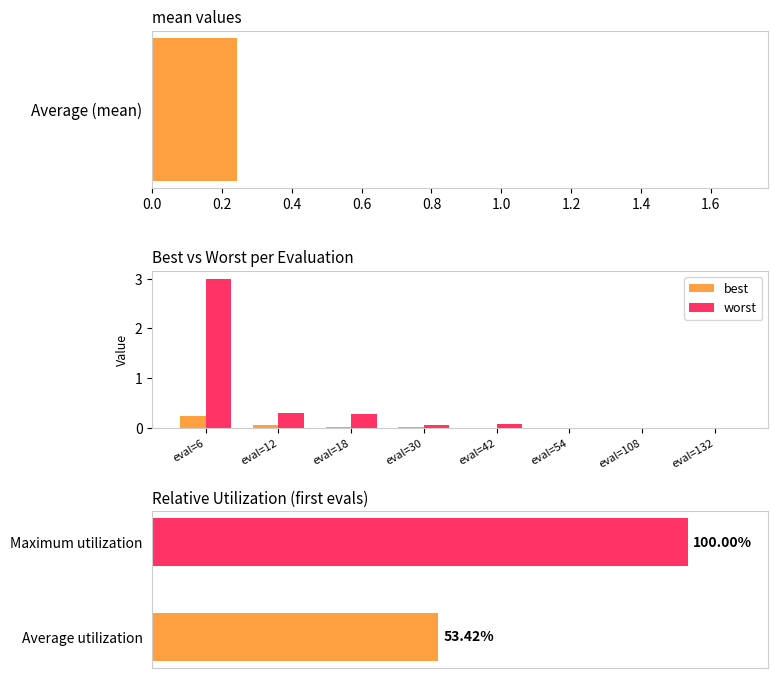

What is the sum of all best values?

0.3